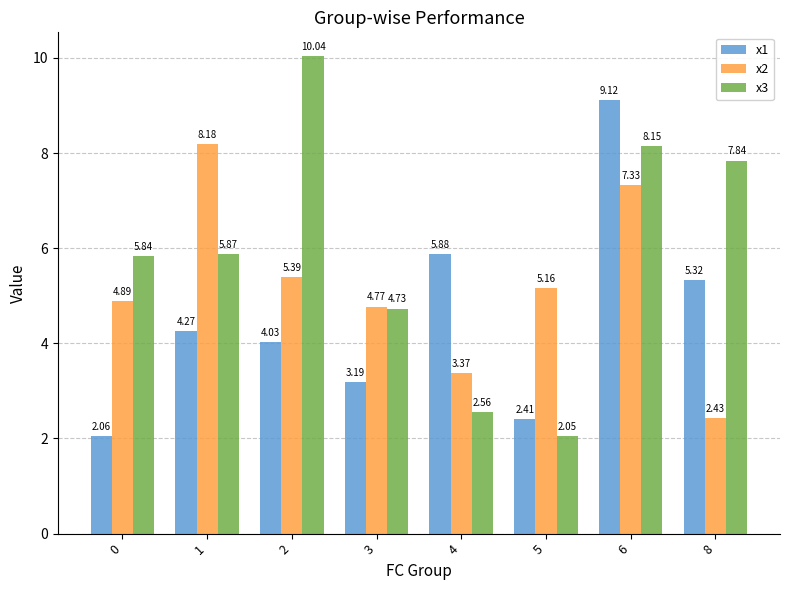

What is the difference between the second highest and second lowest values in the x1 series?

3.5